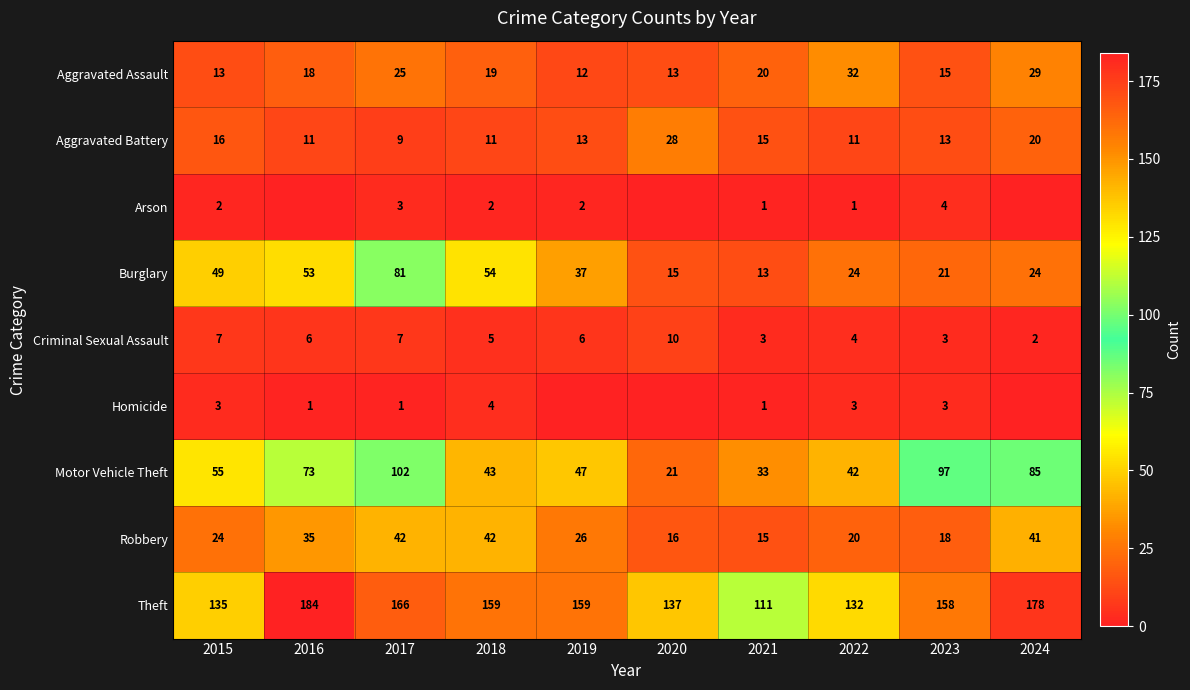

What value does the Criminal Sexual Assault series have at 2020?

10